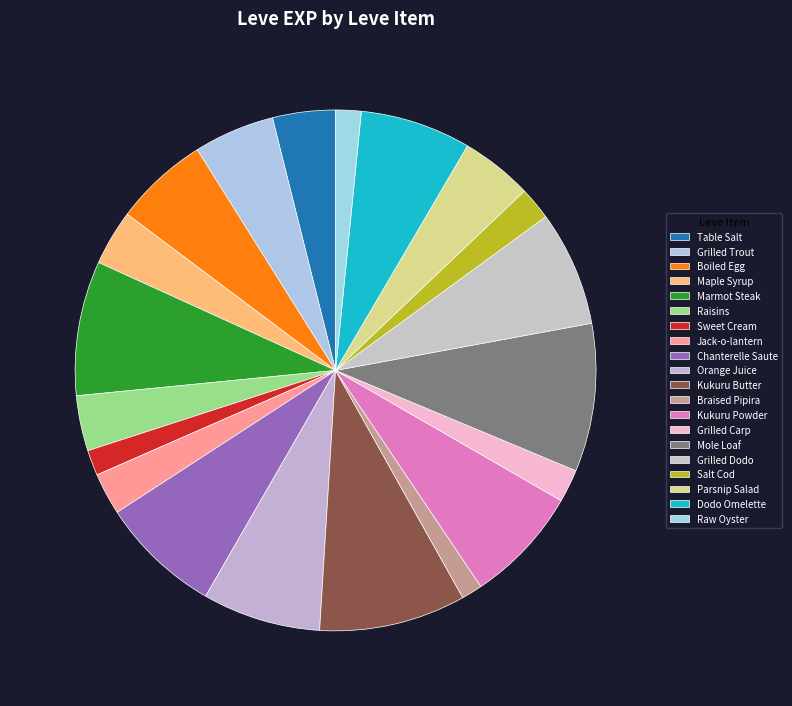

What is the smallest slice in the pie chart?

Braised Pipira